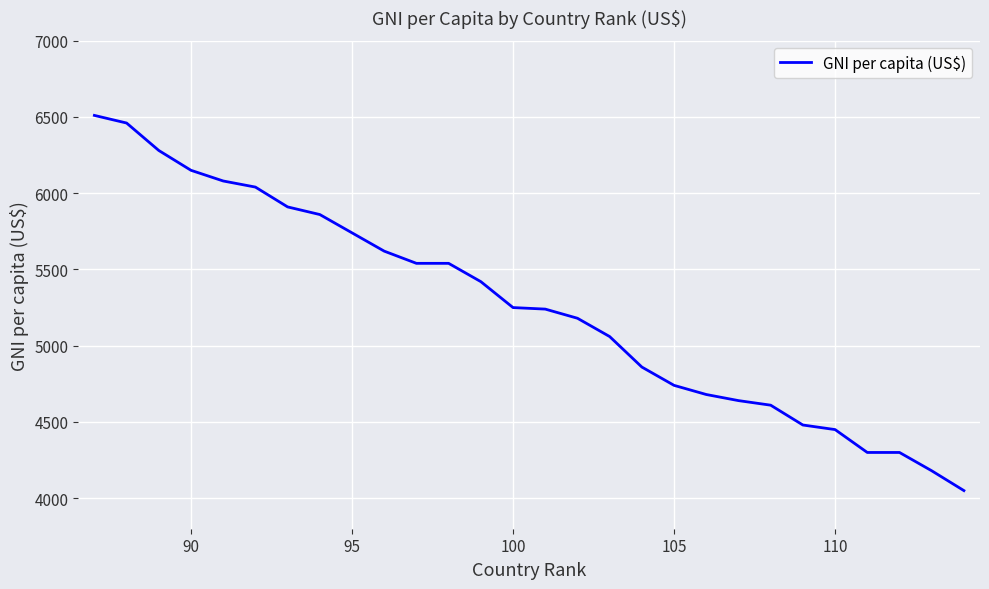

What is the minimum value shown in the chart?

4050